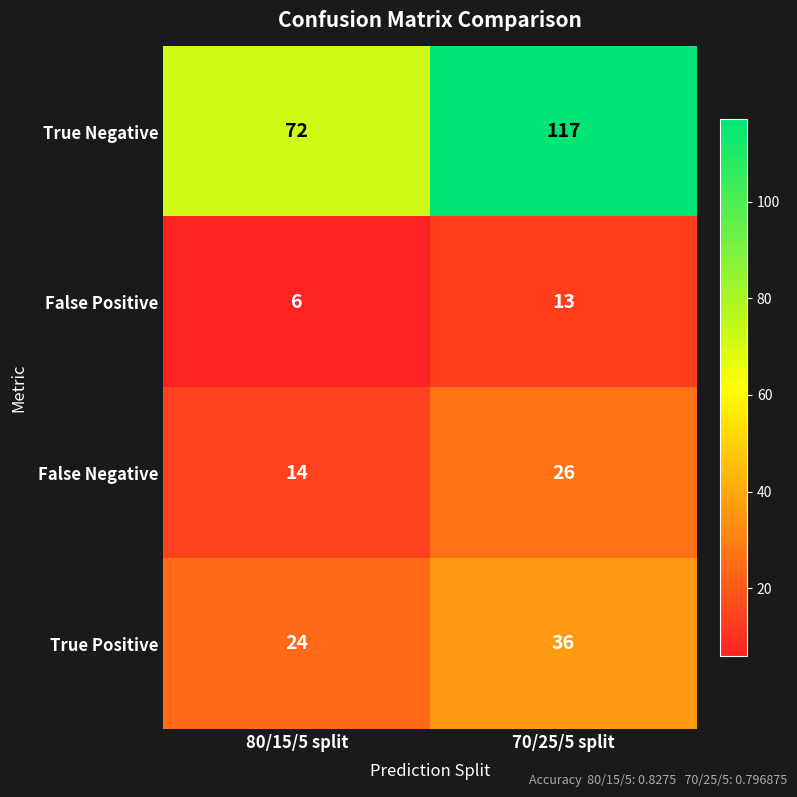

What is the minimum value shown in the chart?

6